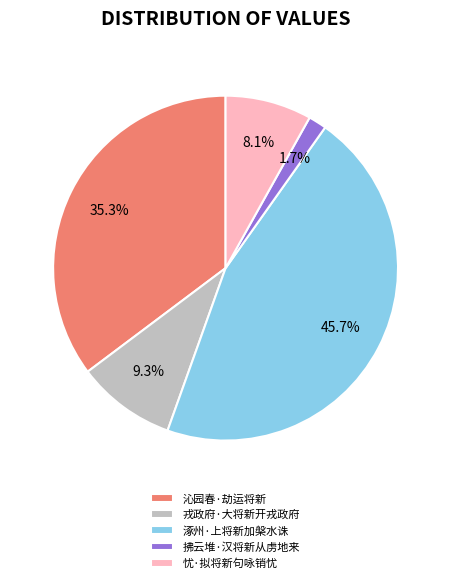

Which category has the smallest portion of the pie?

拂云堆·汉将新从虏地来